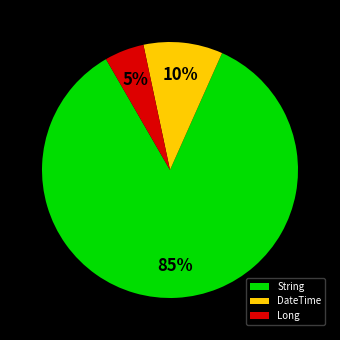

How many slices are in this pie chart?

3